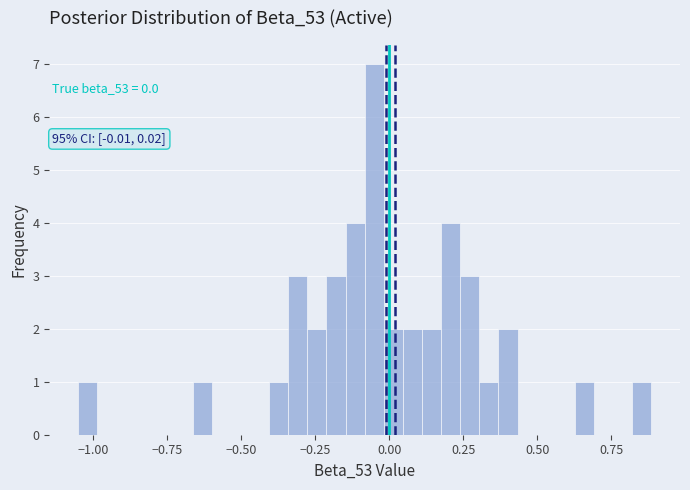

Read against the x-axis, roughly where is the centre of the tallest bar?

-0.05